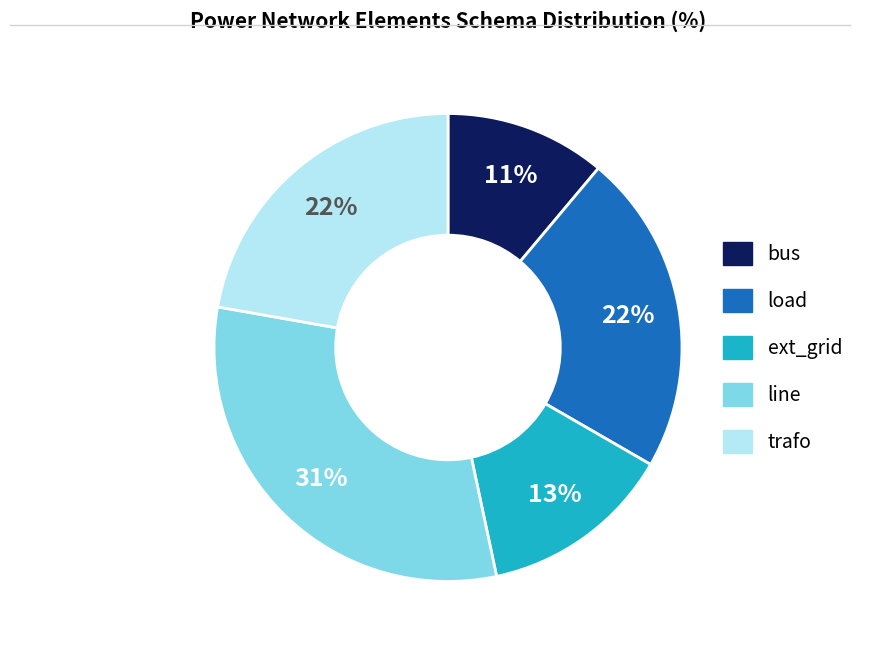

The line slice represents 31% of the pie. True or false?

True